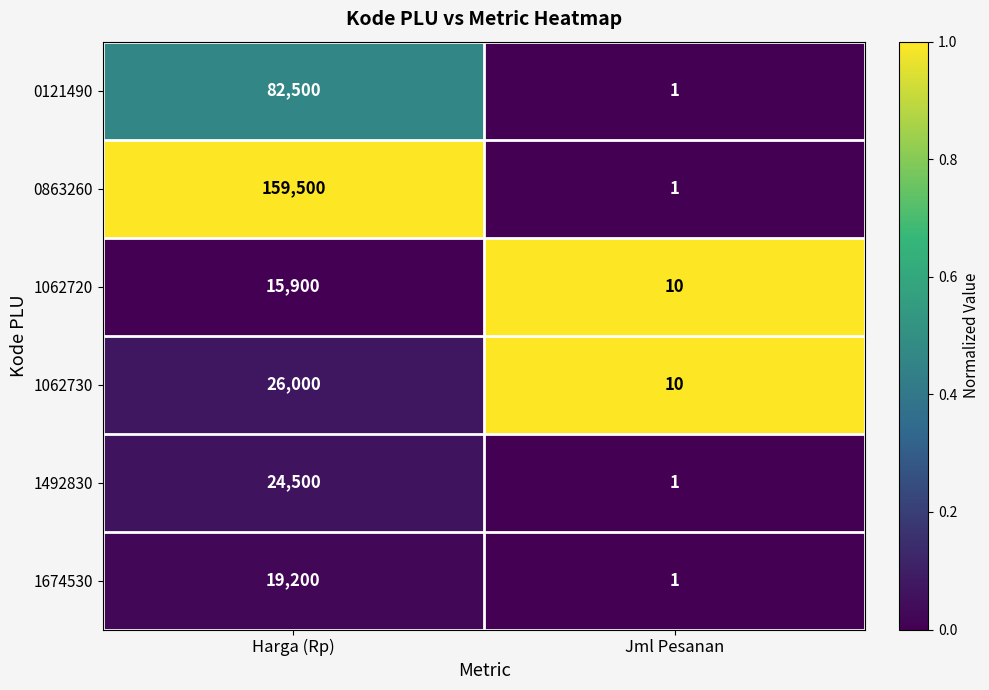

What value does the 1674530 series have at Harga (Rp), to the nearest 10?

19200